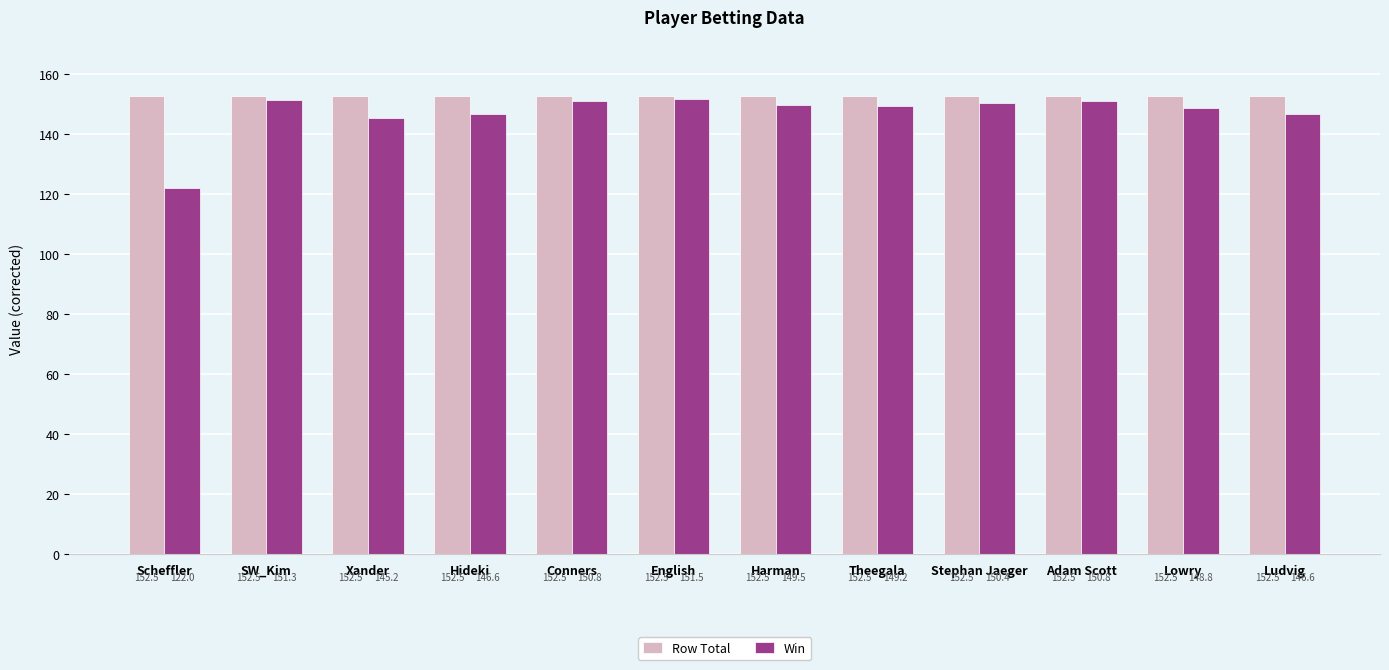

Which series has the largest range (max minus min)?

Win